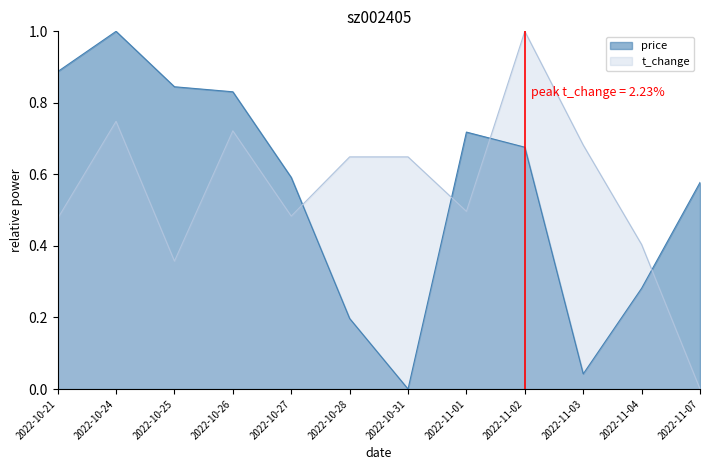

What position from the left is 2022-10-26?

4